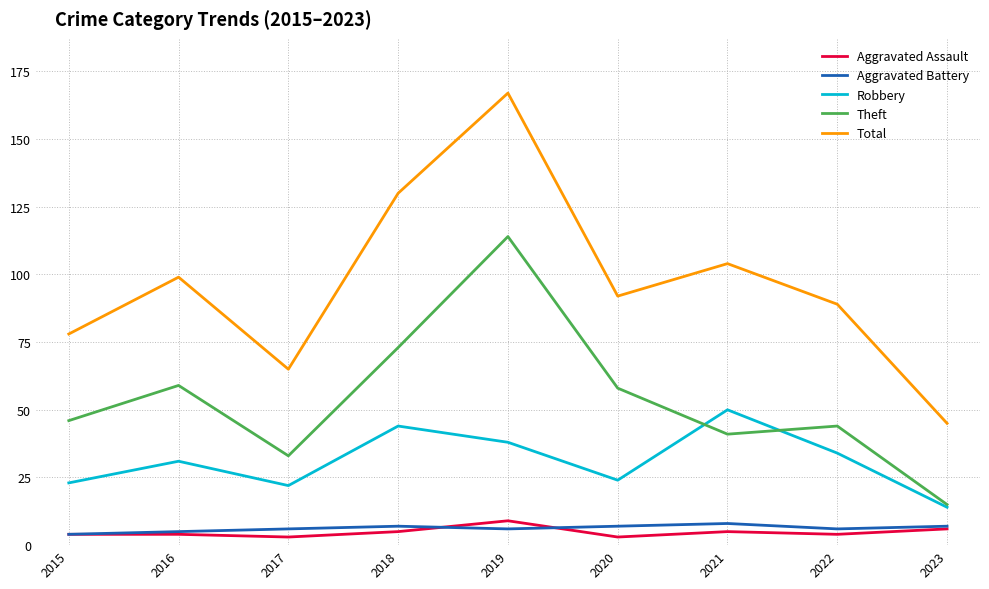

True or false: Robbery and Aggravated Assault intersect in this chart.

False